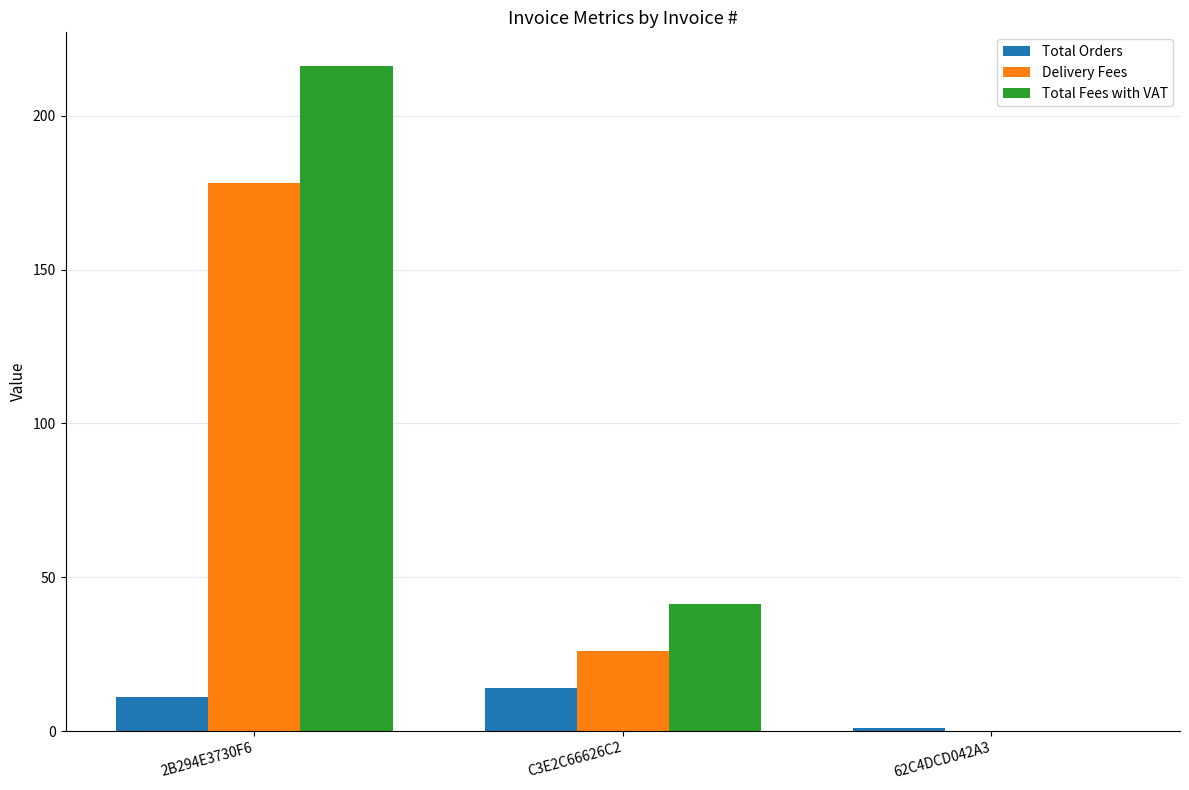

At which label is Total Orders closest to 7?

2B294E3730F6